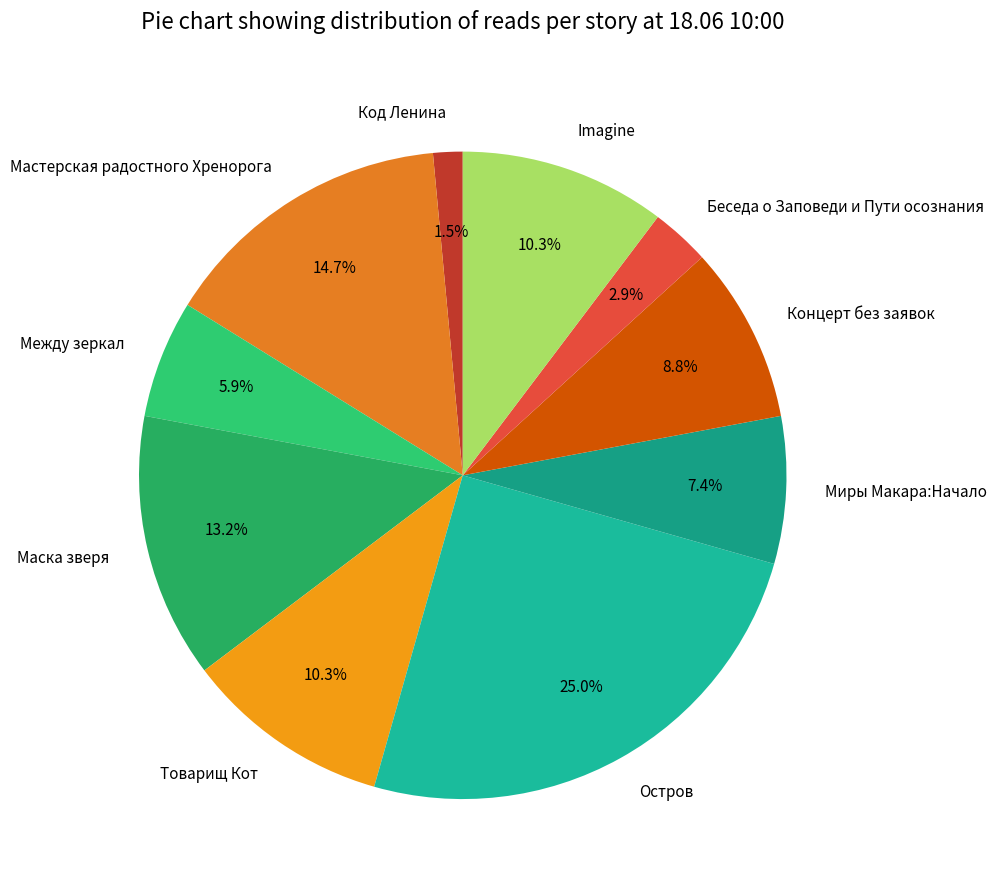

Which category has the biggest portion of the pie?

Остров